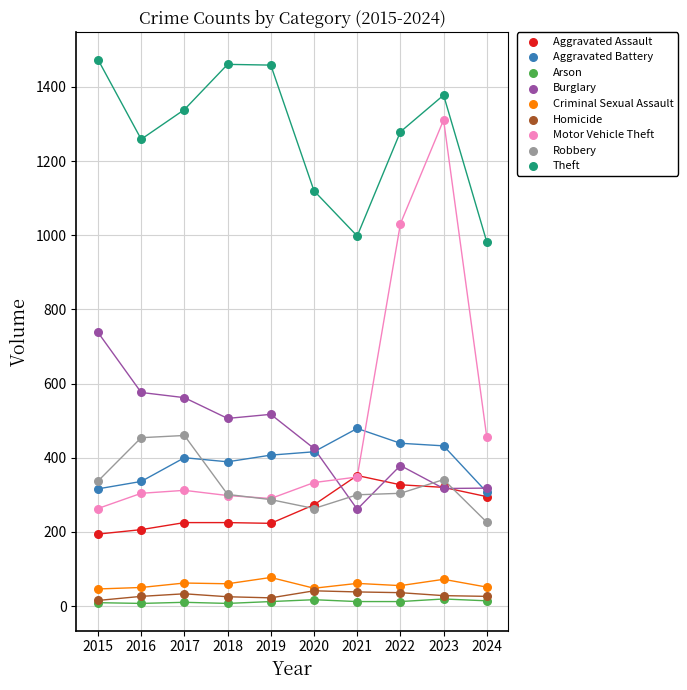

In the Motor Vehicle Theft series, what Y value is closest to 787?

1031